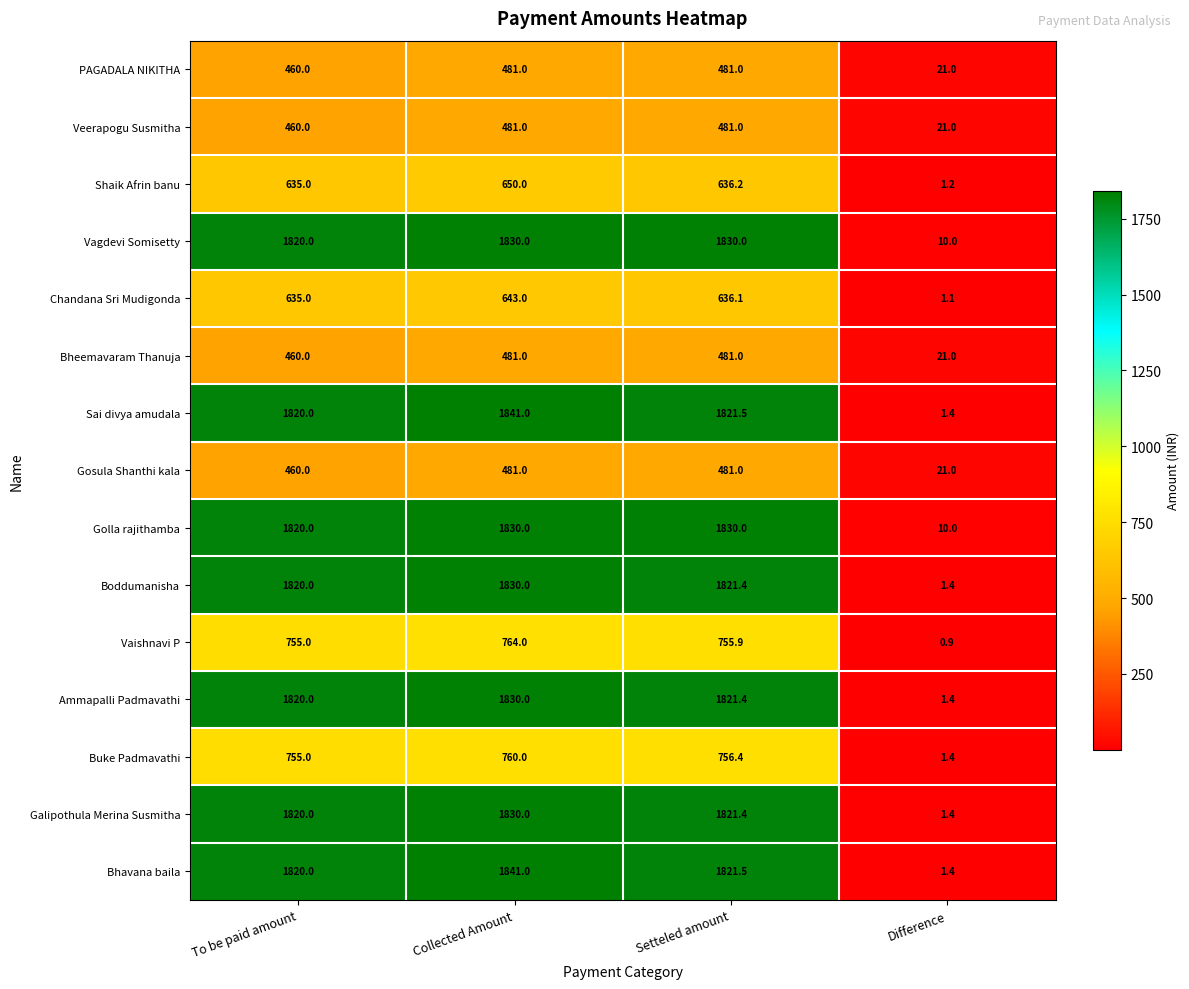

How many data points in Bhavana baila are above 1821?

2